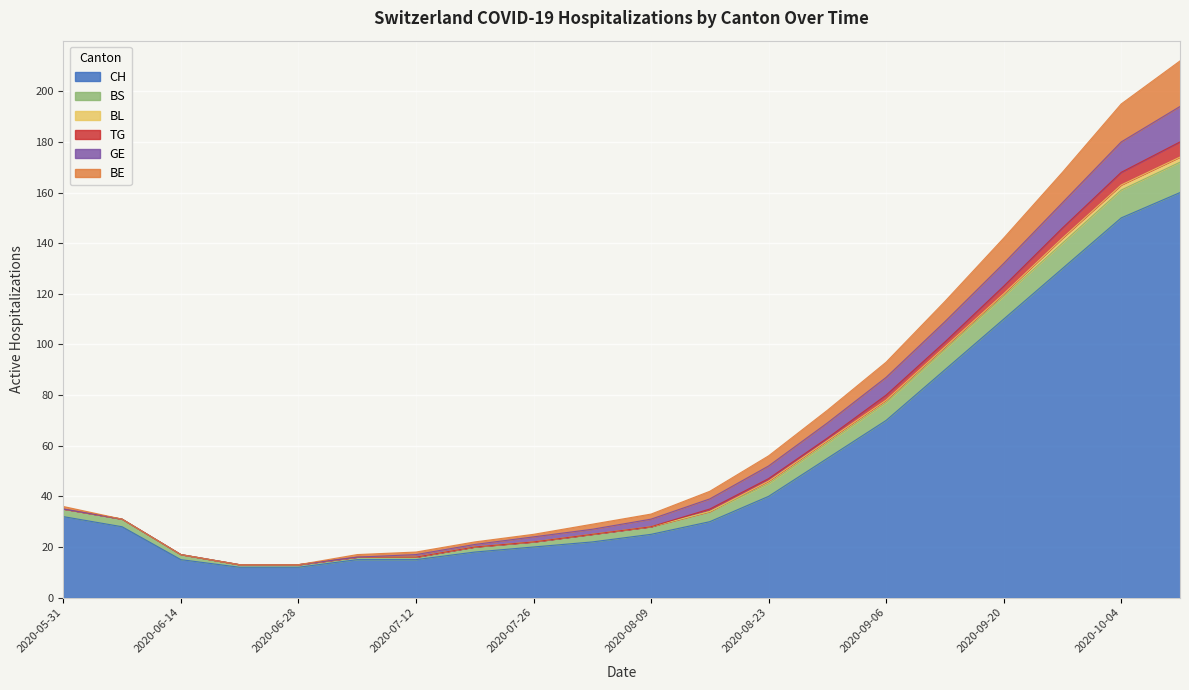

What is the value of the CH point at the 1st from the left?

32